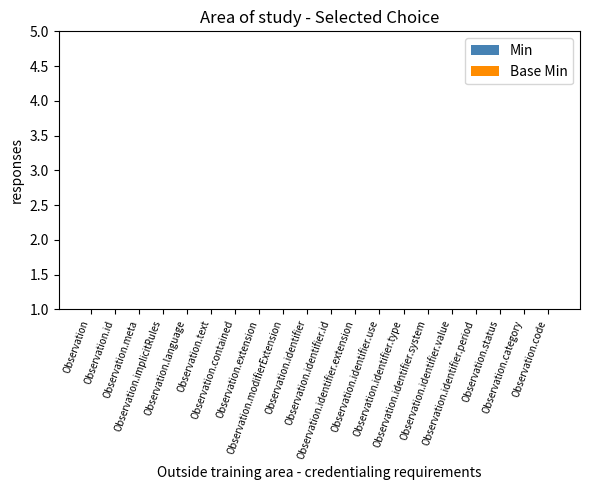

Which label corresponds to the smallest value in the chart?

Observation